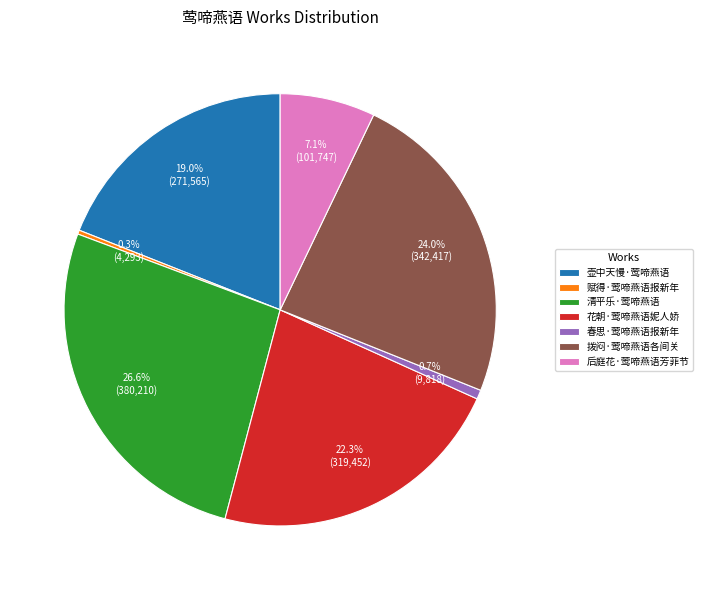

What is the largest slice in the pie chart?

清平乐·莺啼燕语